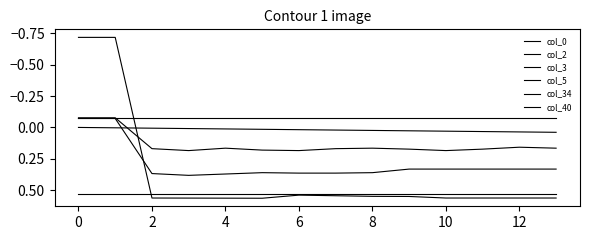

What is the lowest value of the col_0 series?

-0.1